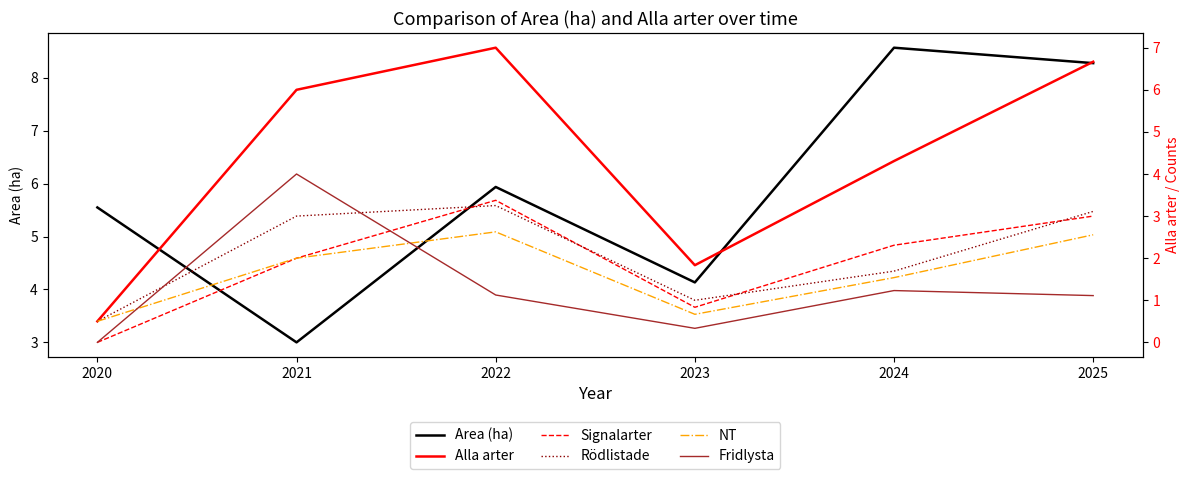

The value of Signalarter at 2023 is 0.6. True or false?

False